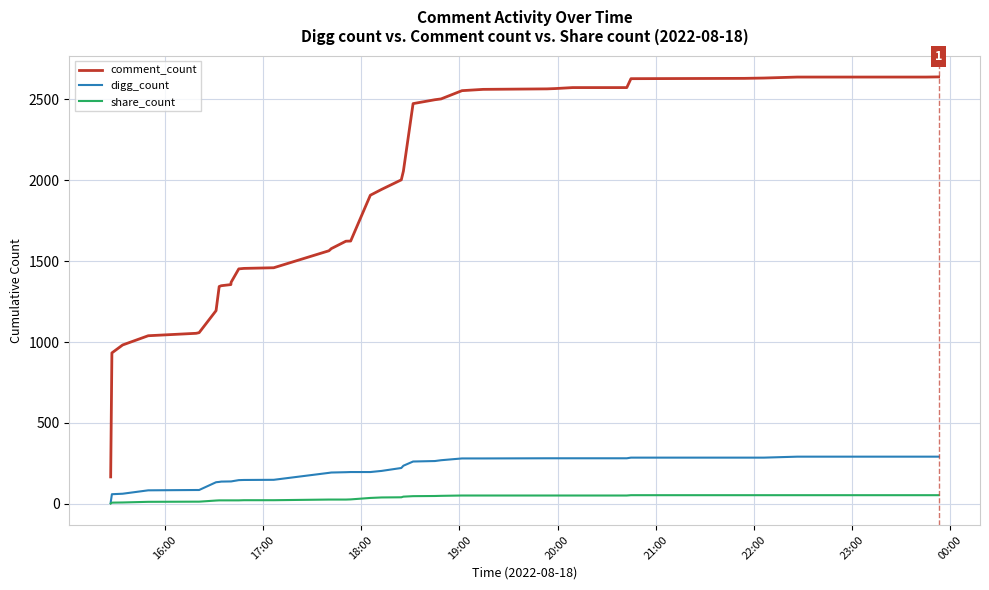

What is the difference between the maximum and minimum values in the share_count series?

52